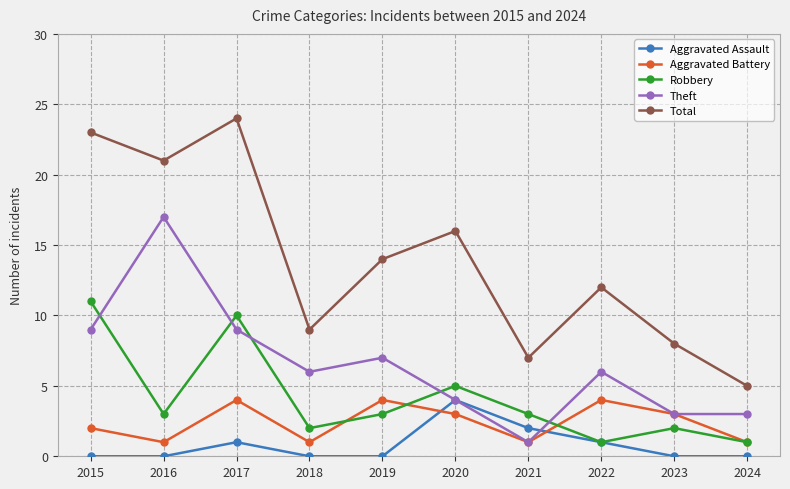

What is the sum of all Aggravated Assault values?

8